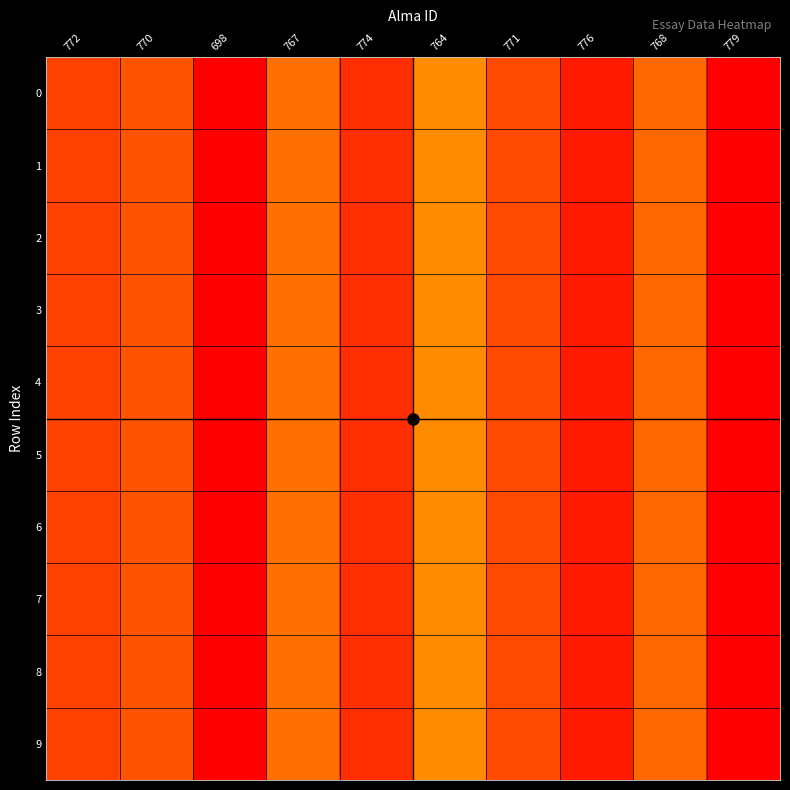

At how many categories does at least one series exceed 732?

9